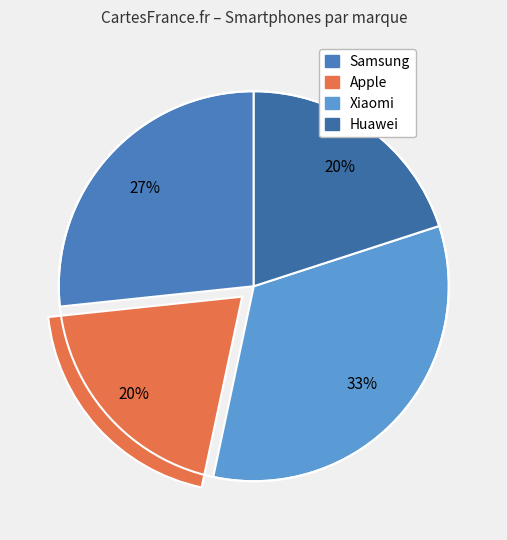

What percentage is the Samsung slice, to the nearest percent?

27%